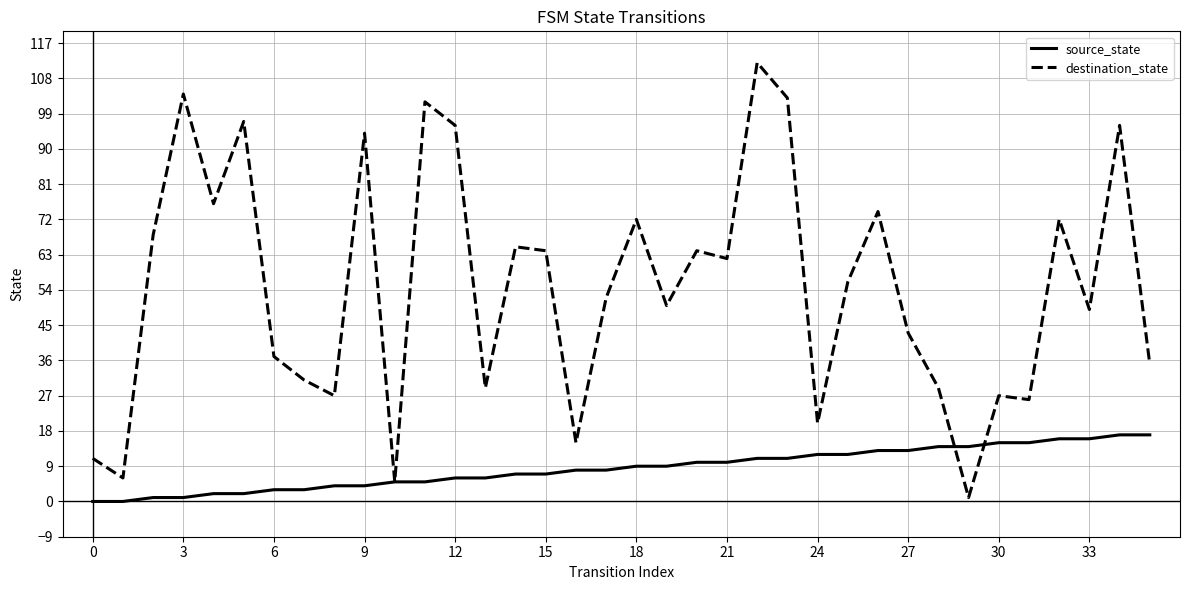

What is the highest value of the destination_state series?

112